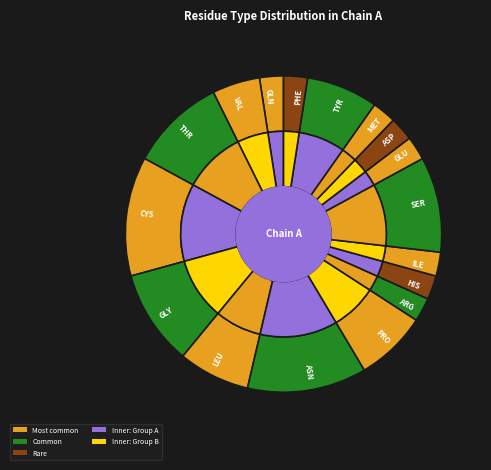

Which category has the smallest portion of the pie?

GLN